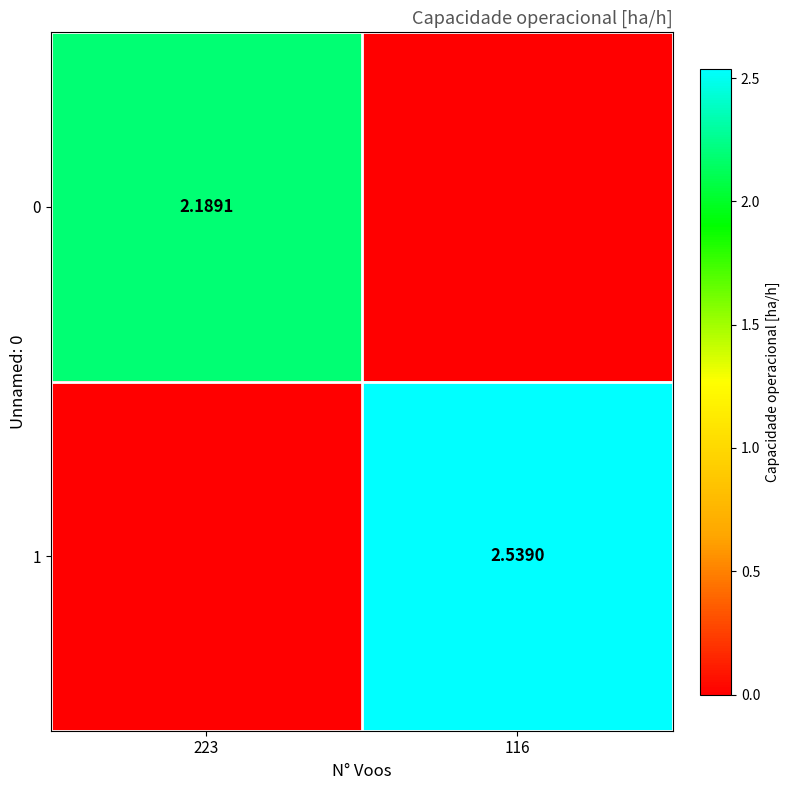

Is the value of 1 at 116 greater than the value of 0 at 223?

Yes